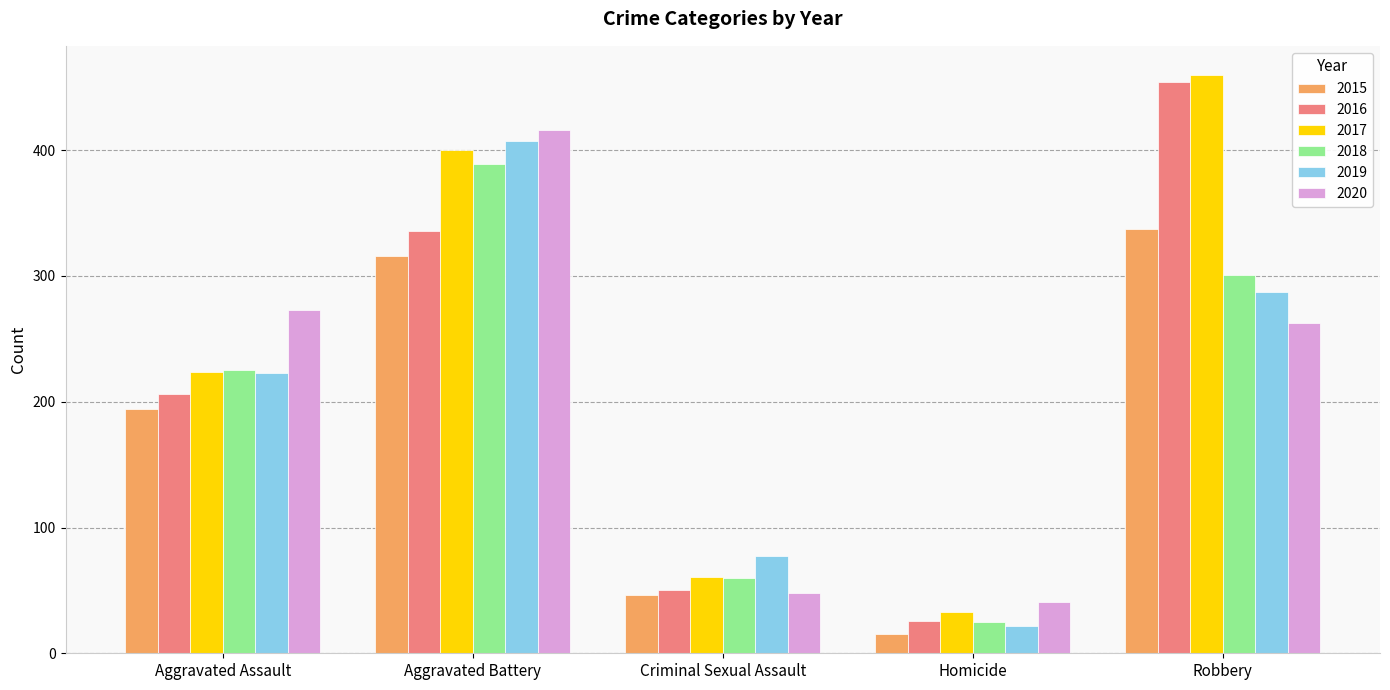

Read the 2018 value at Robbery.

301